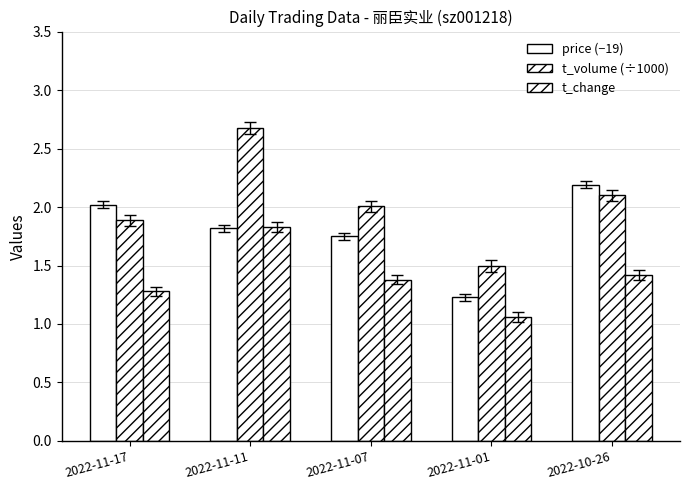

List the series in order of their peak value, highest first.

t_volume (÷1000), price (−19), t_change